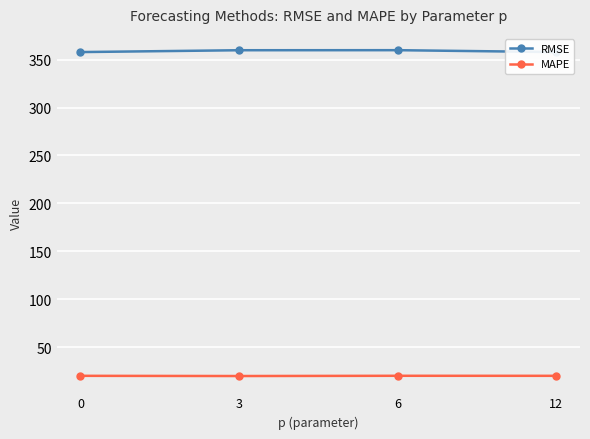

Count the MAPE values in the range 20 to 21.

3